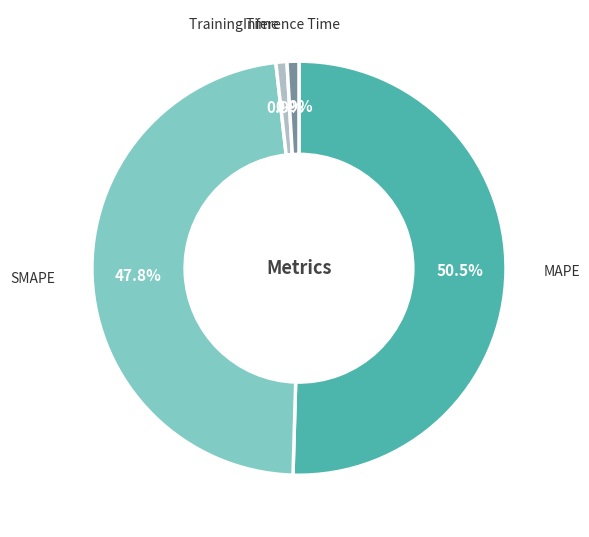

Does any single category account for the majority?

Yes